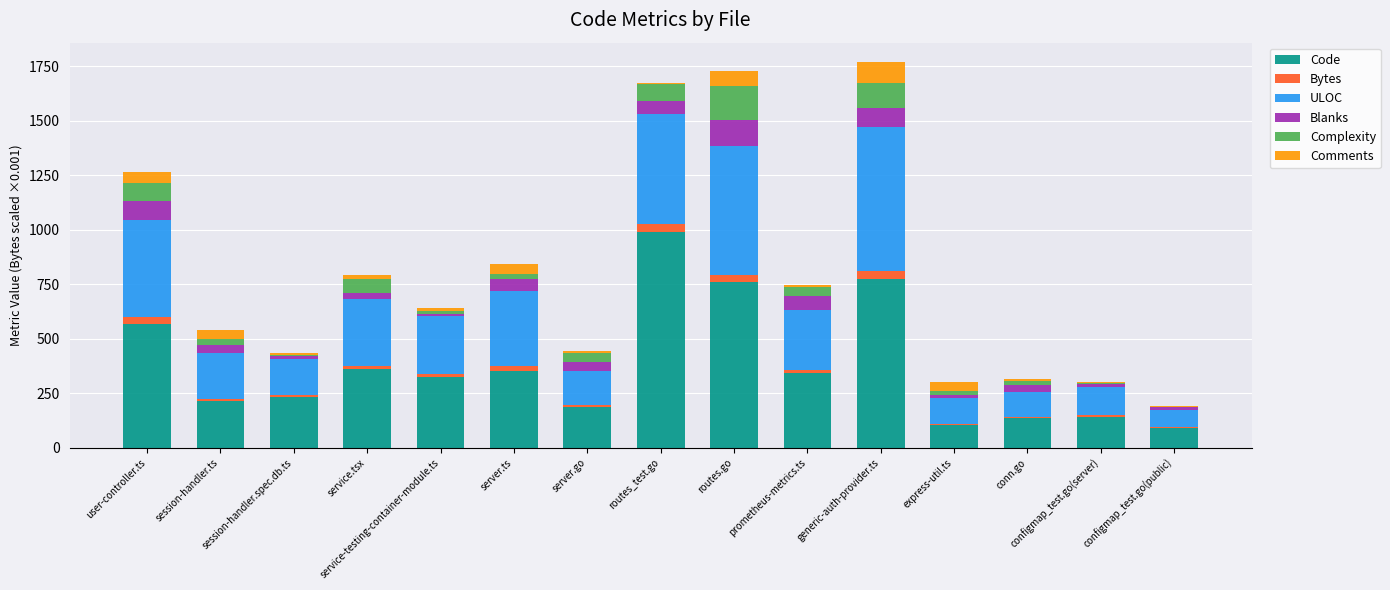

At generic-auth-provider.ts, list the series in order from smallest to largest.

Bytes, Blanks, Comments, Complexity, ULOC, Code